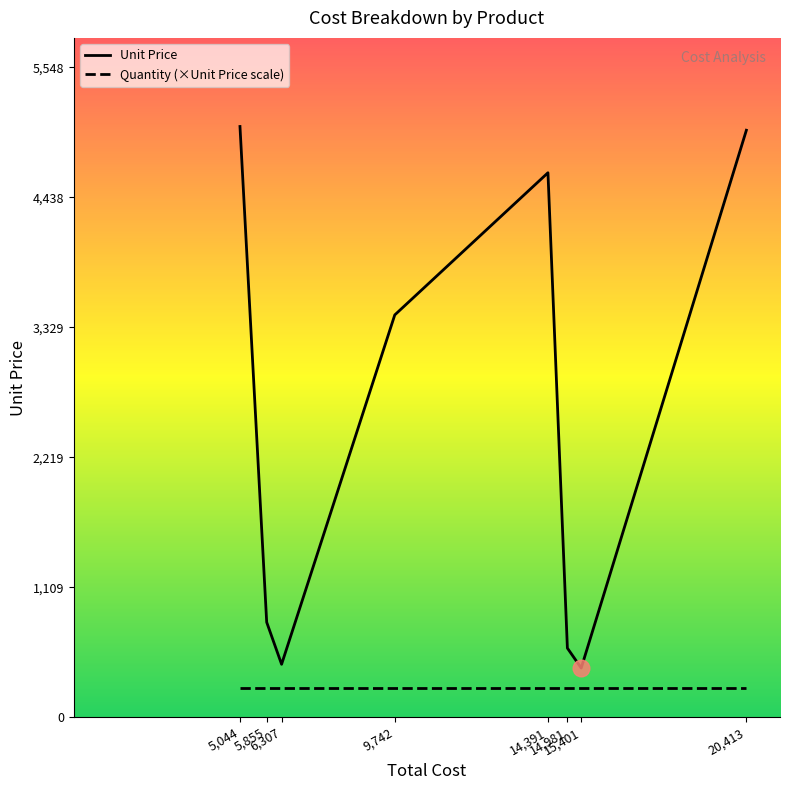

At which label does Unit Price first exceed 3435?

5,044